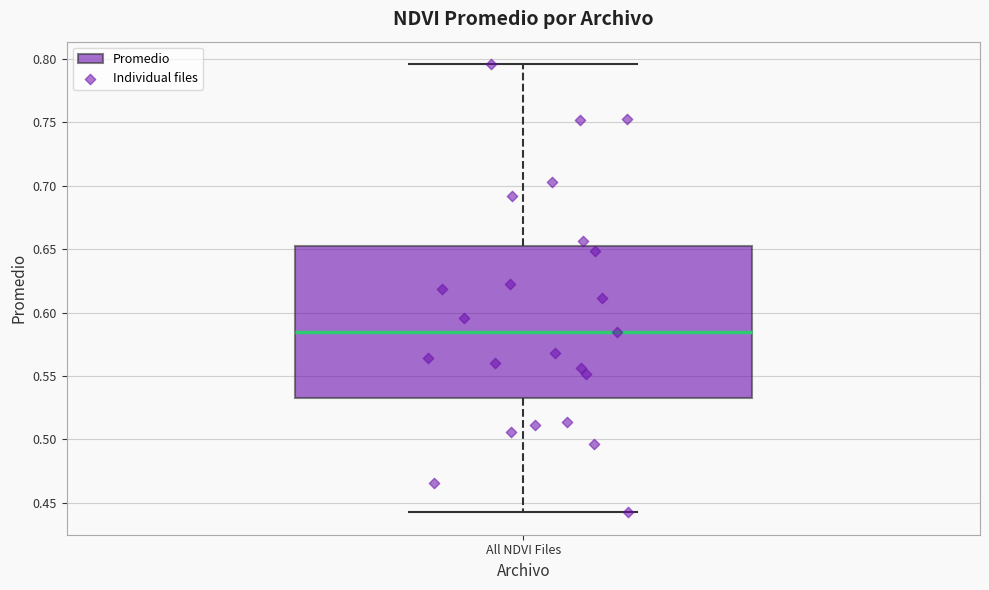

Transcribe this box plot: give where the median line is, the range the box spans, and where the two whiskers end, as read against the y-axis. The values are not printed on the chart, so give them approximately, as read against the axis.

median 0.585, box 0.530 to 0.655, whiskers 0.440 to 0.795